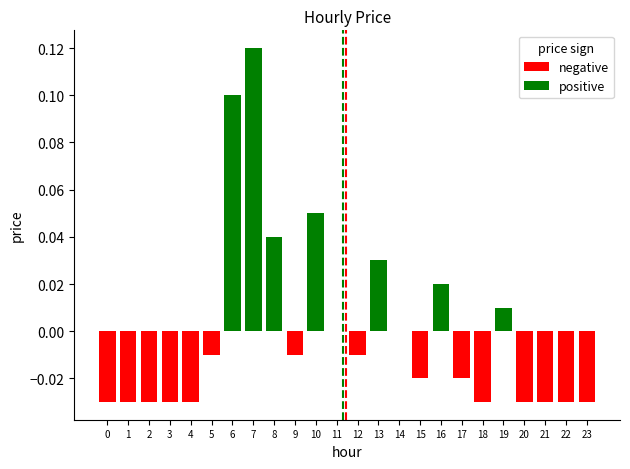

The chart shows a value of 0.1 at 11. True or false?

False